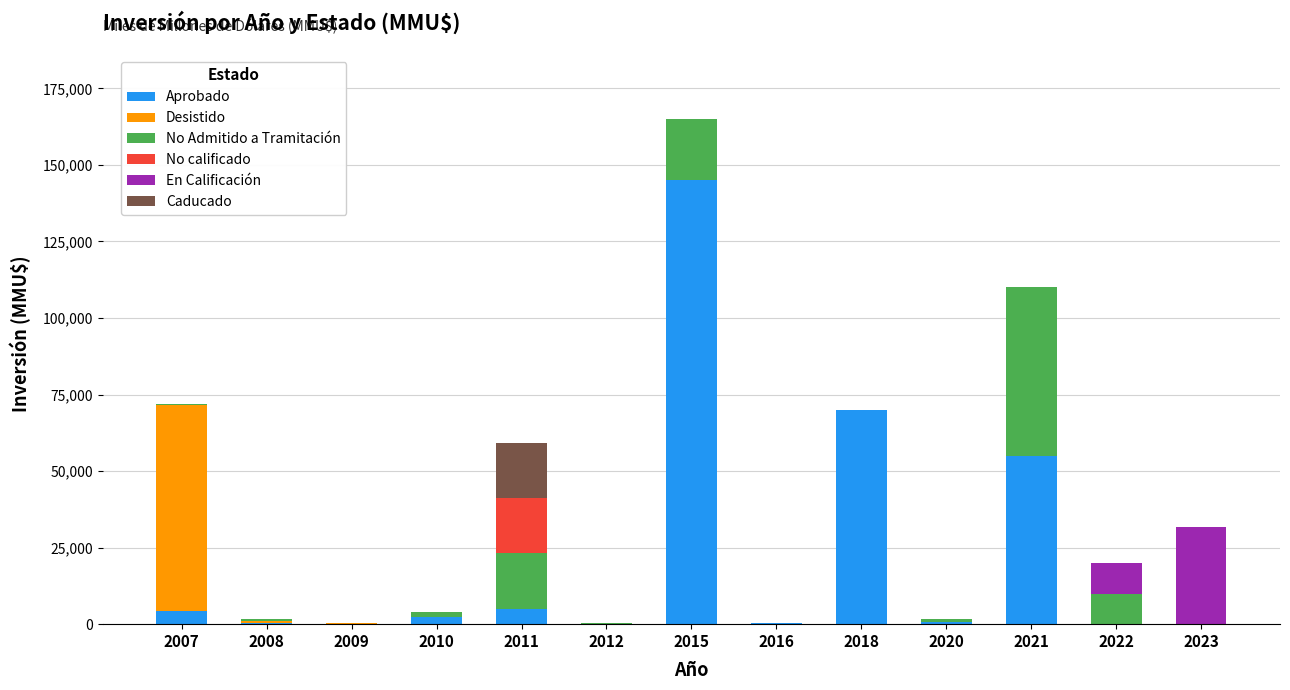

Rank the categories by En Calificación value from highest to lowest.

2023, 2022, 2007, 2008, 2009, 2010, 2011, 2012, 2015, 2016, 2018, 2020, 2021